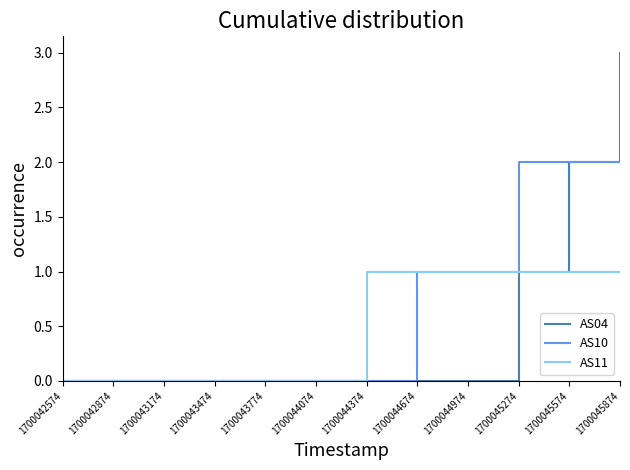

What are all the series names shown in the legend?

AS04, AS10, AS11